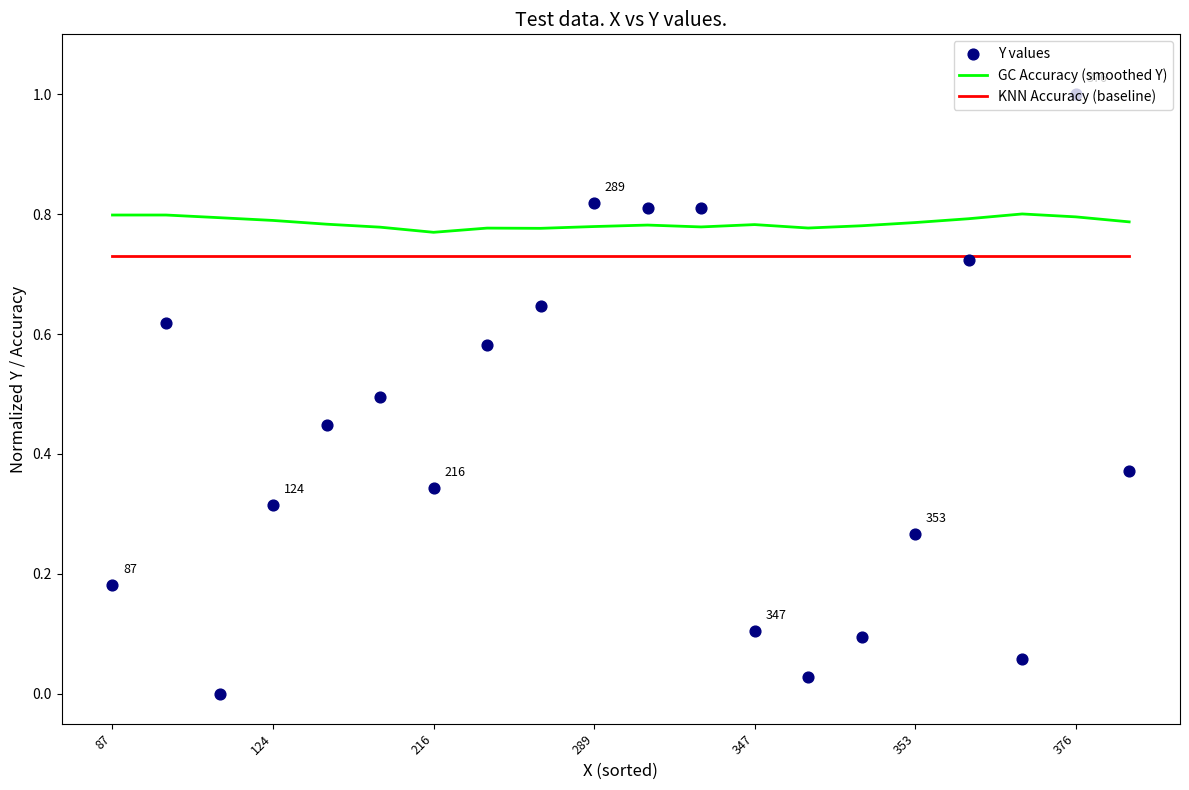

Is the value of KNN Accuracy (baseline) at 124 greater than the value of GC Accuracy (smoothed Y) at 87?

No